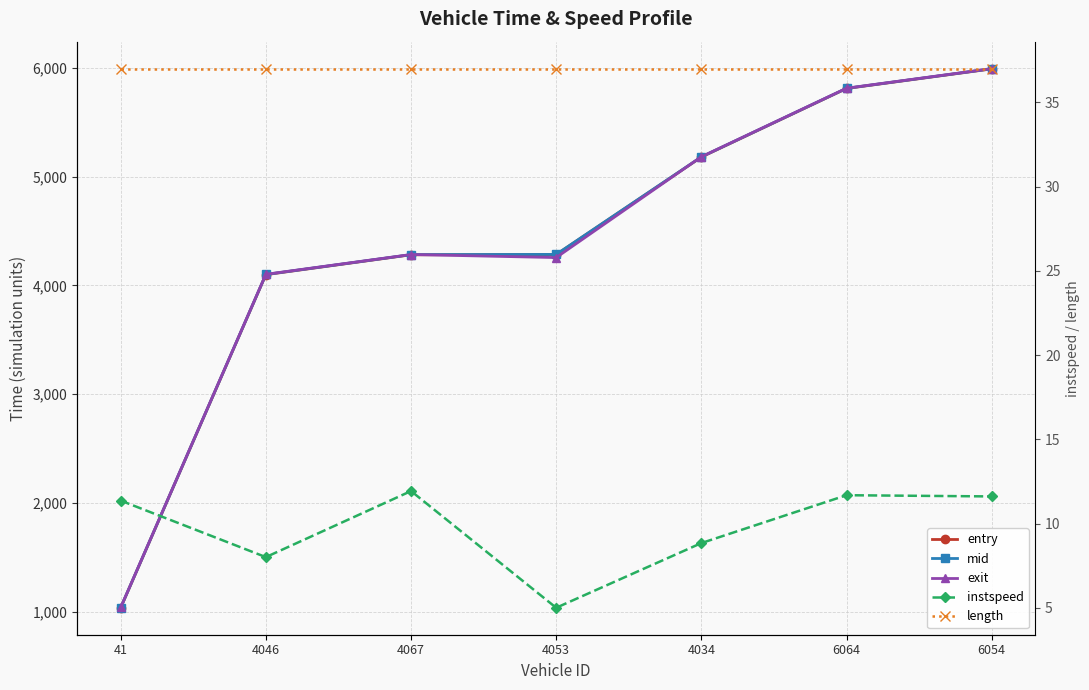

What is the difference between the highest and lowest values at 6064?

5799.4